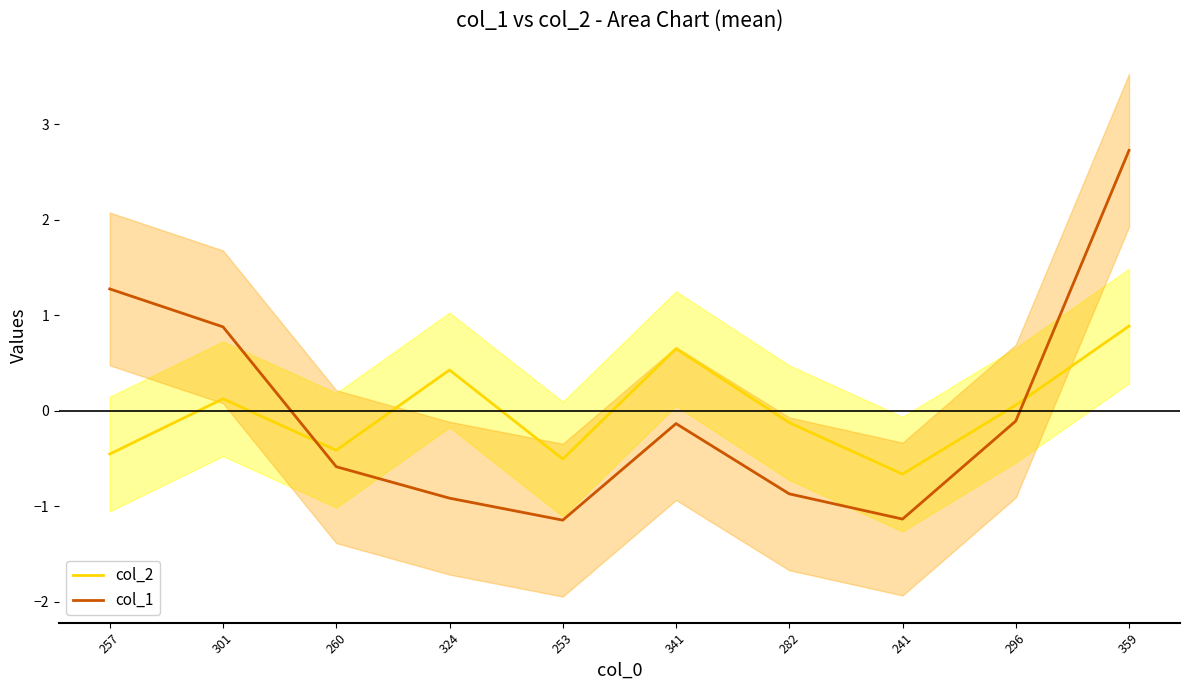

True or false: col_2 has a value of -0.1 at 257.

False